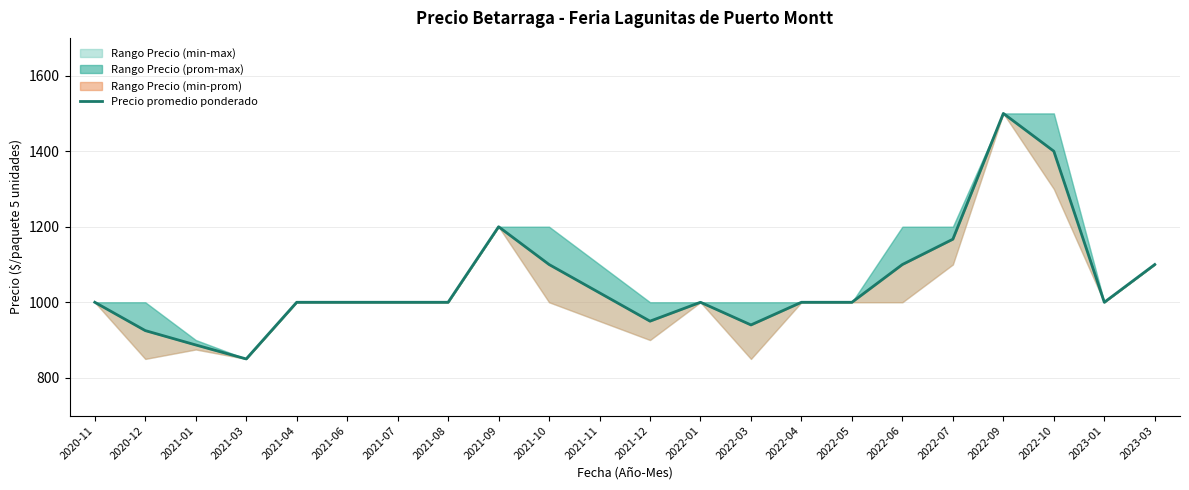

What is the ratio of the value at 2021-09 to the value at 2022-09?

0.8